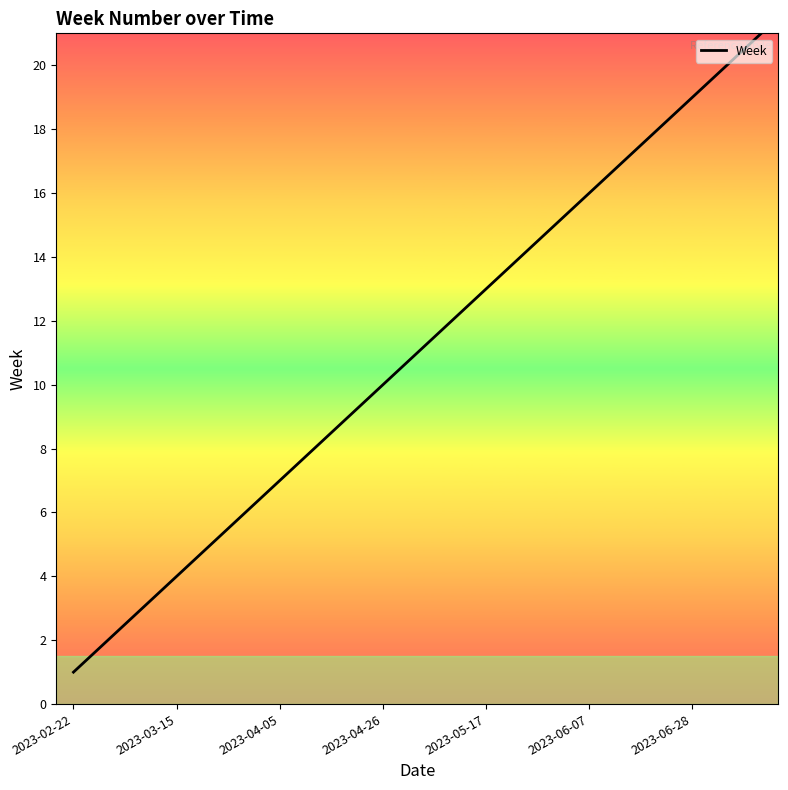

What is the difference between the maximum and minimum values?

20